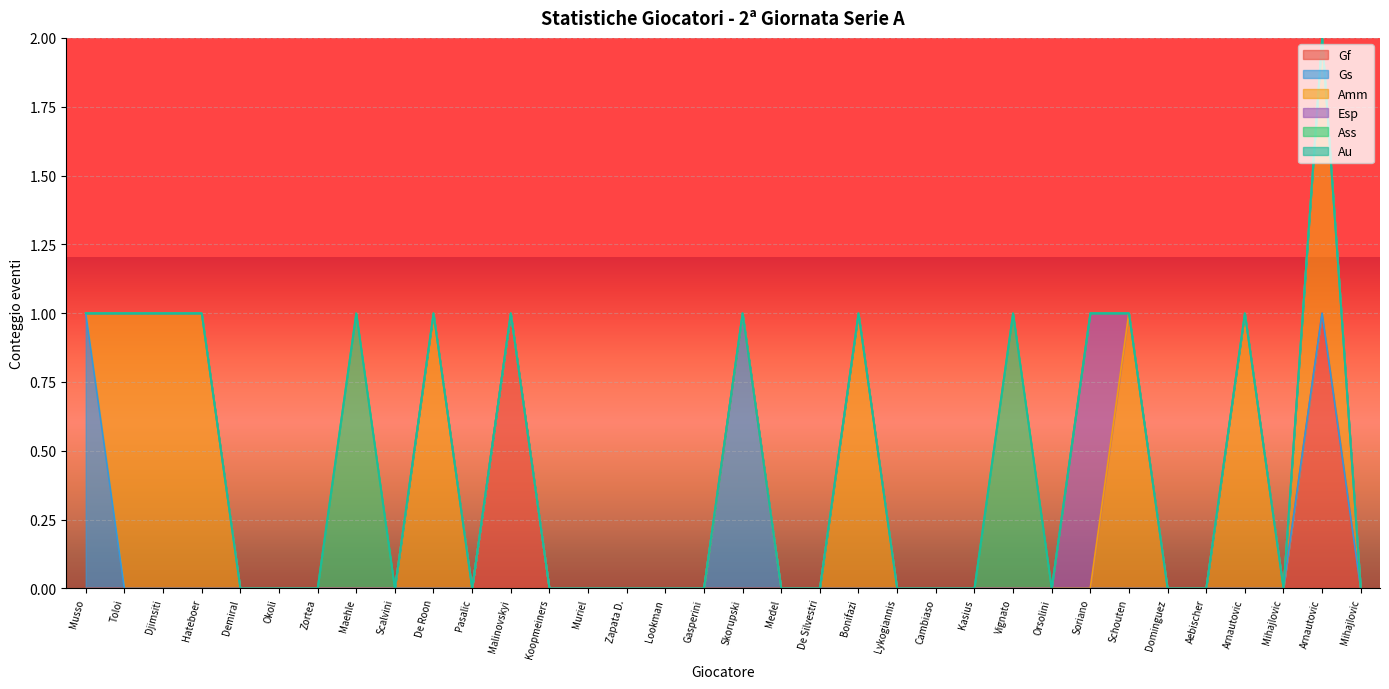

Does the chart display data point markers on the line(s)?

No